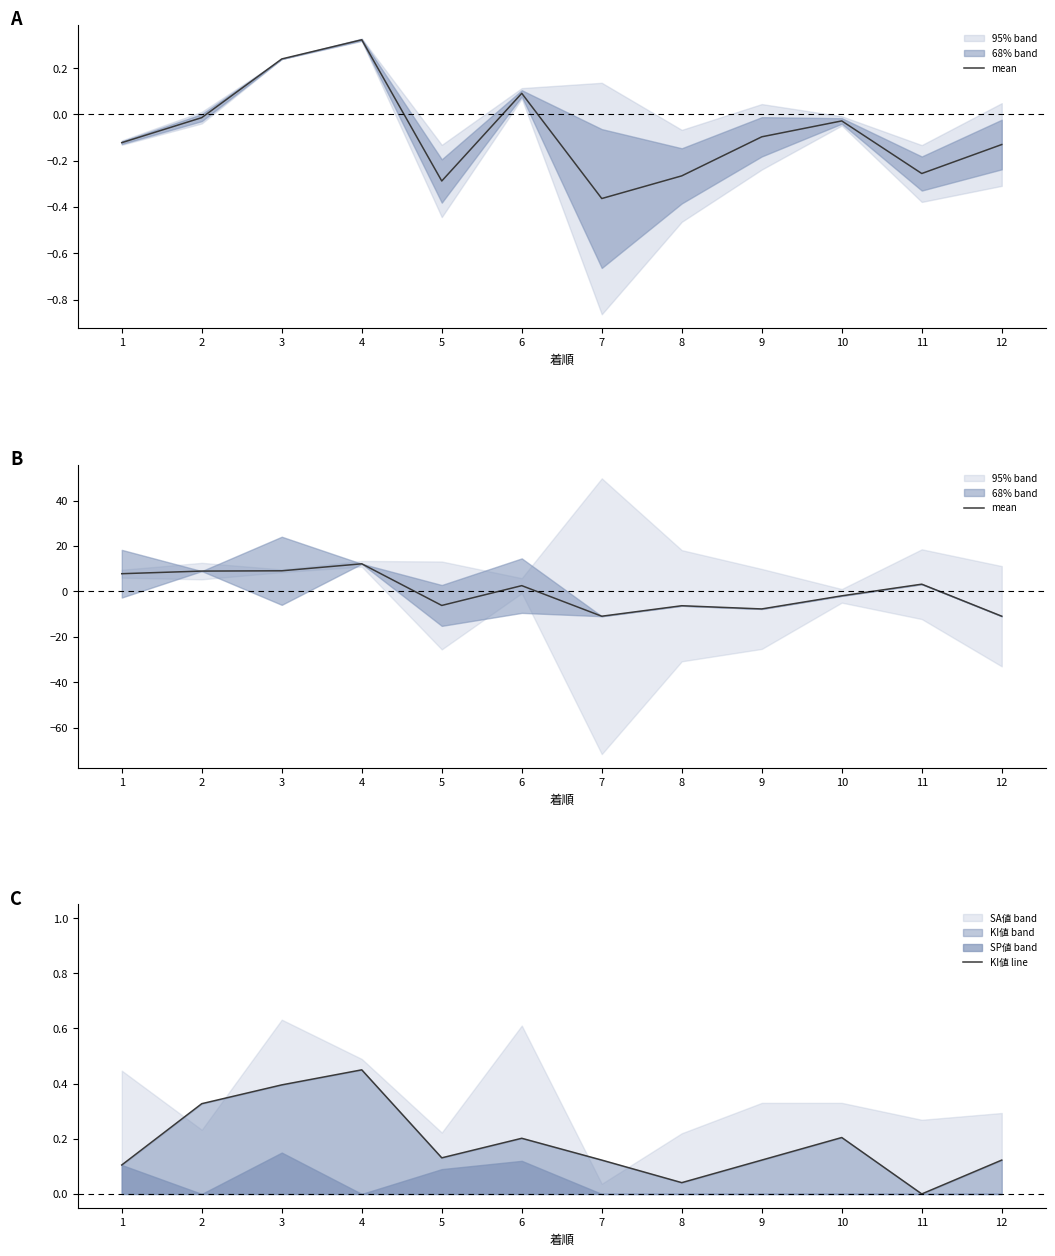

How many times do KI値 line and mean cross each other?

5